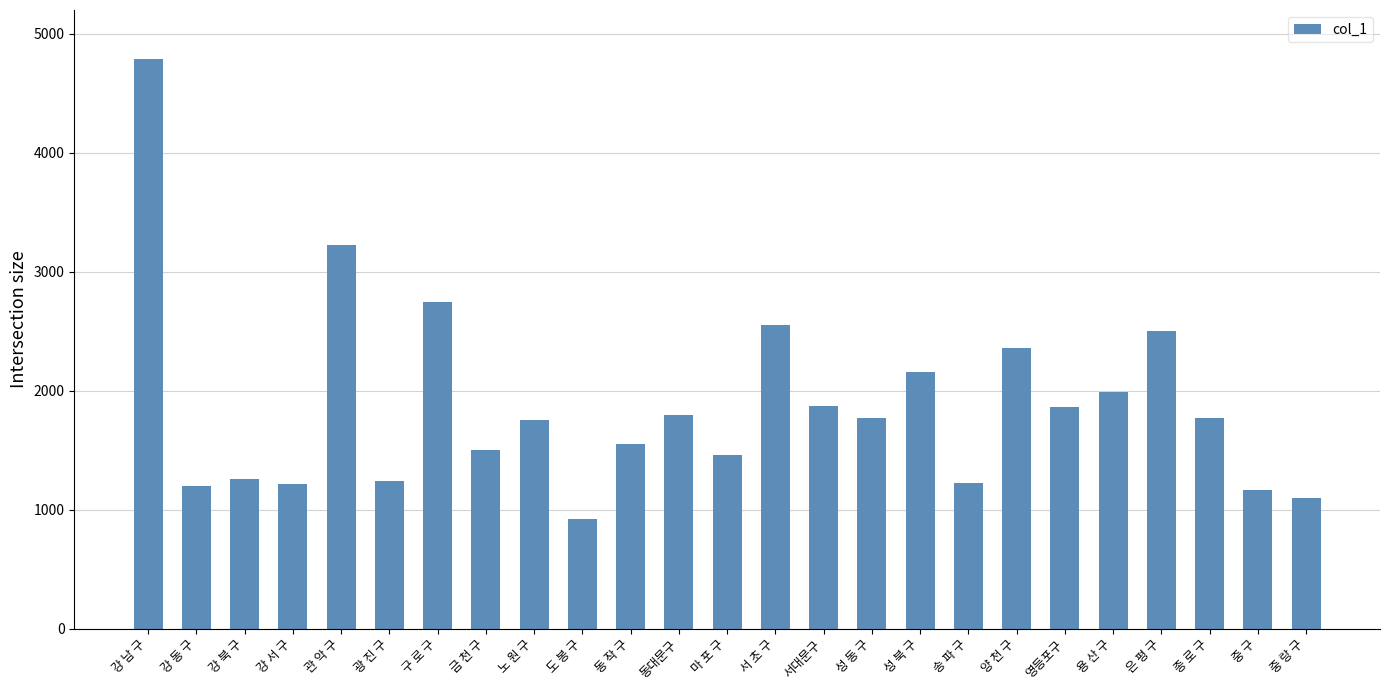

What is the change in value from 강 북 구 to 은 평 구?

+1244